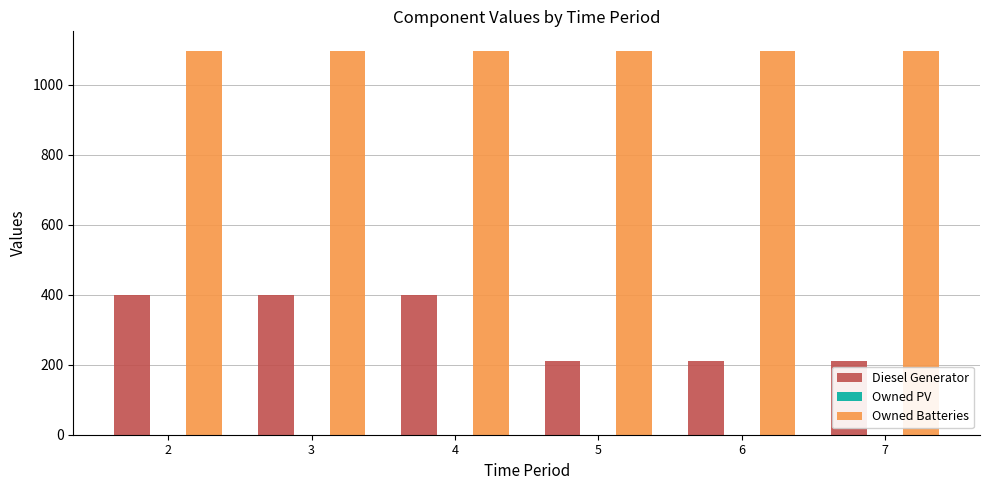

How many bars are there in total?

12